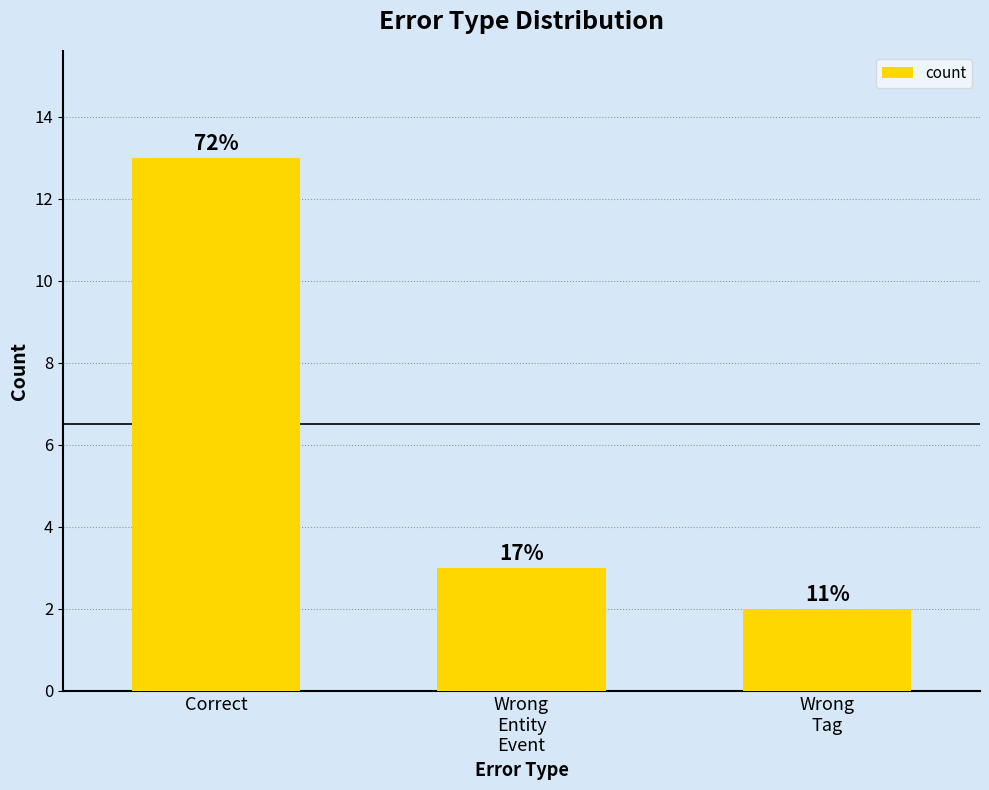

Are the bars horizontal?

No